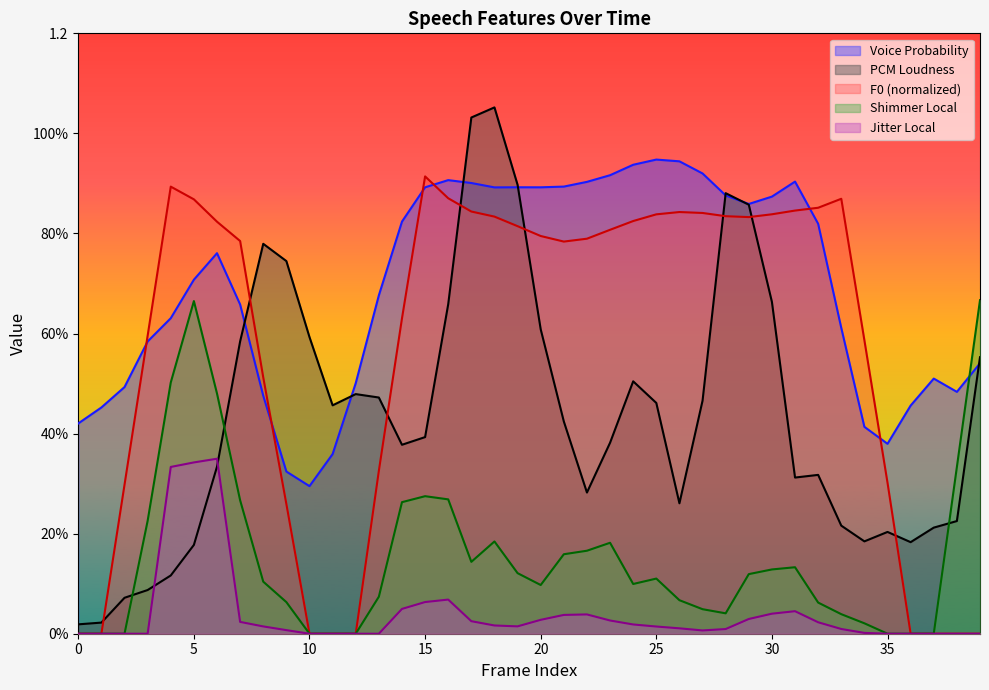

Where is the first local minimum for jitterLocal_sma?

19